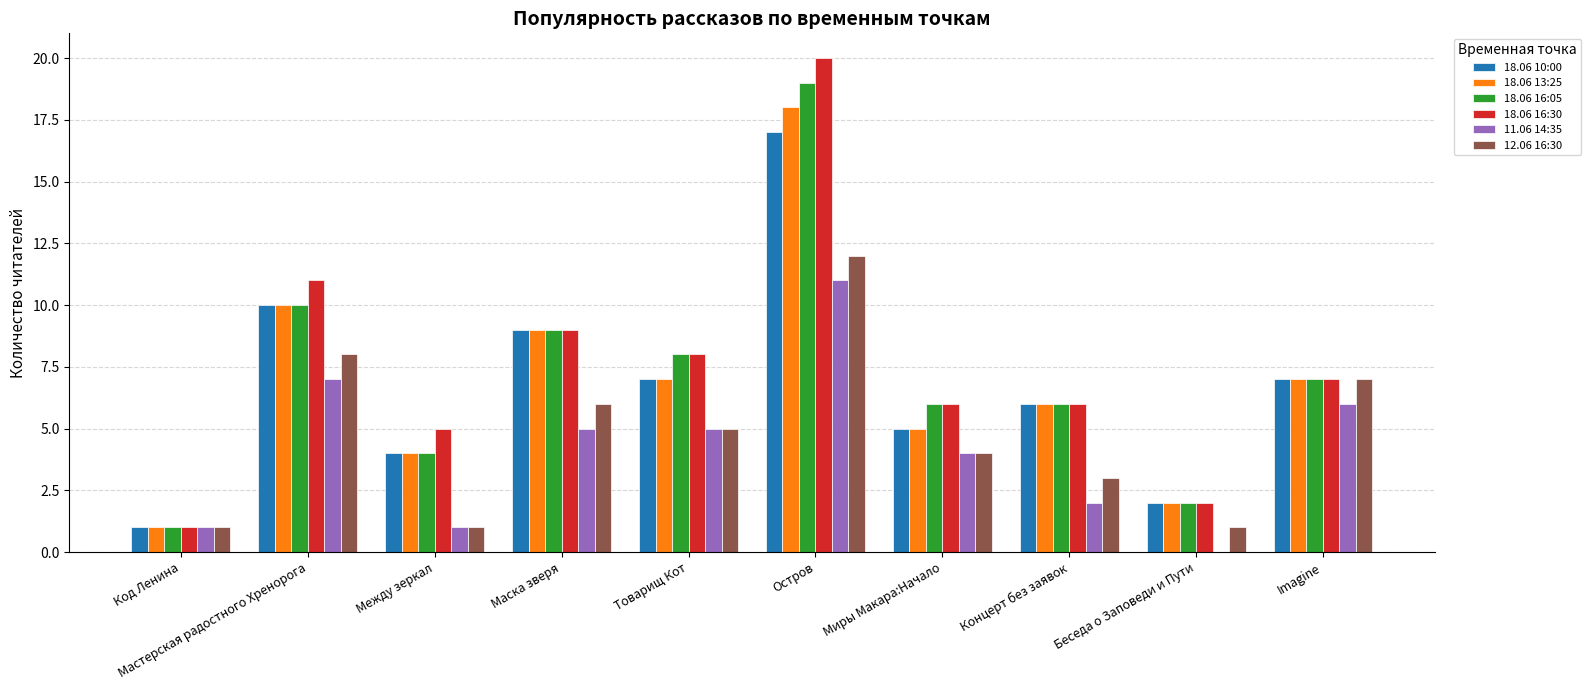

Does the chart contain stacked bars?

No